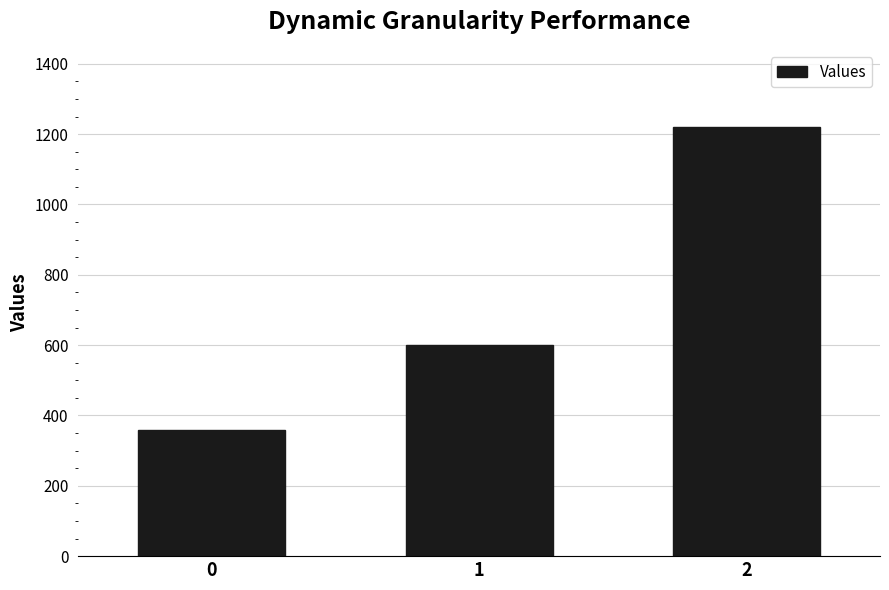

How many data points does each series have?

3